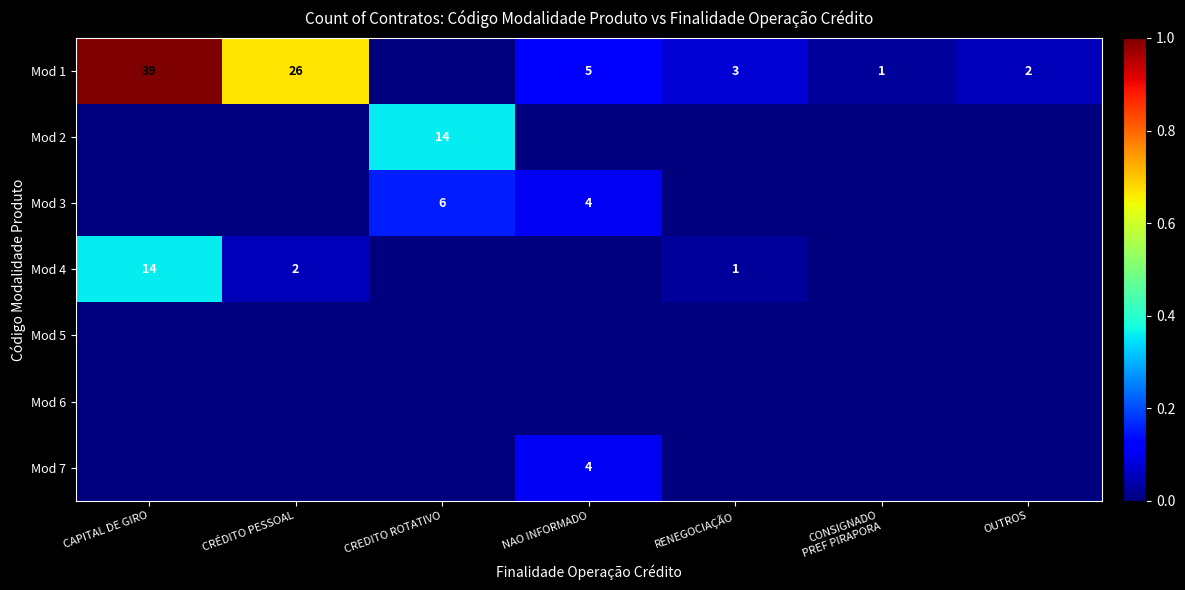

What is the total value across all series at RENEGOCIAÇÃO?

0.1